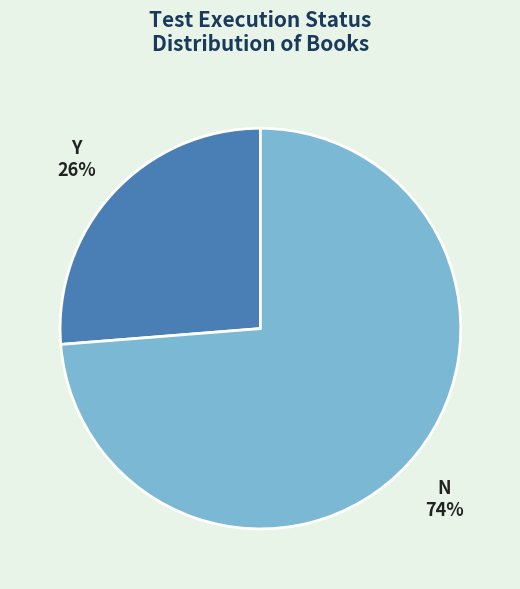

To the nearest percent, what is the average slice percentage?

50%